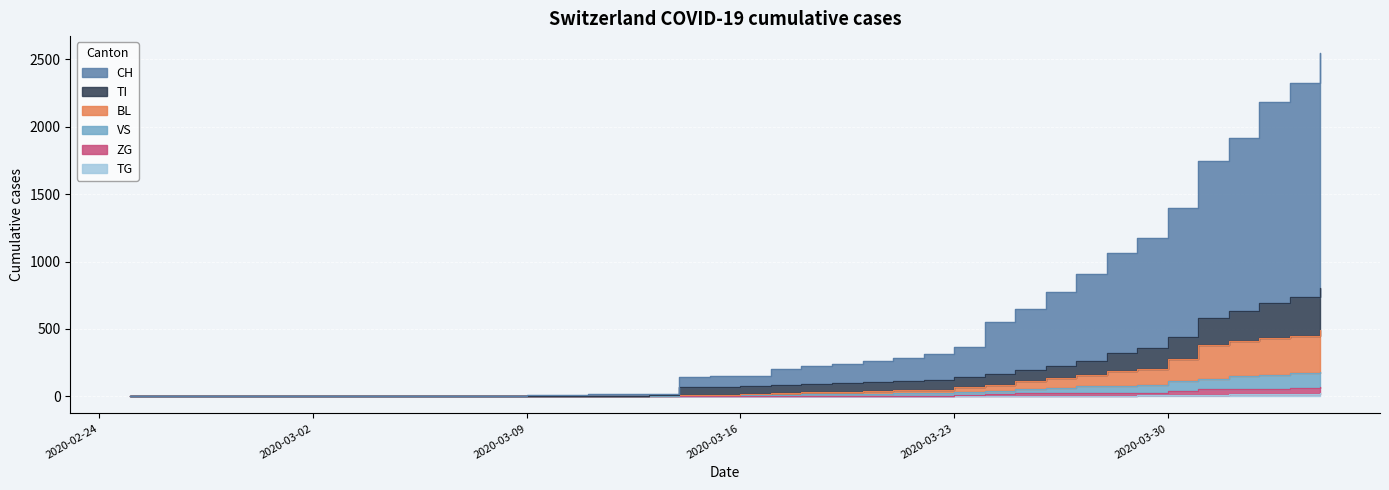

True or false: TI and TG cross at least once.

False